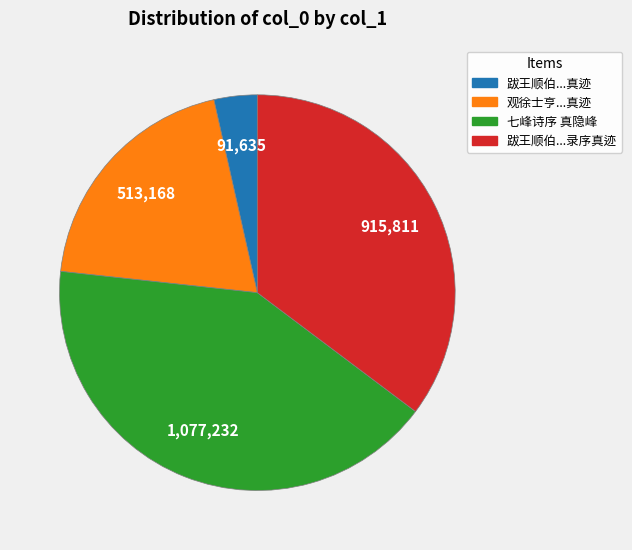

Does any single category account for the majority?

No